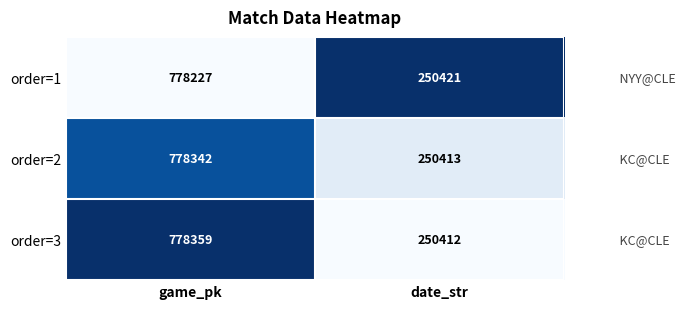

How many categories are shown in the chart?

2